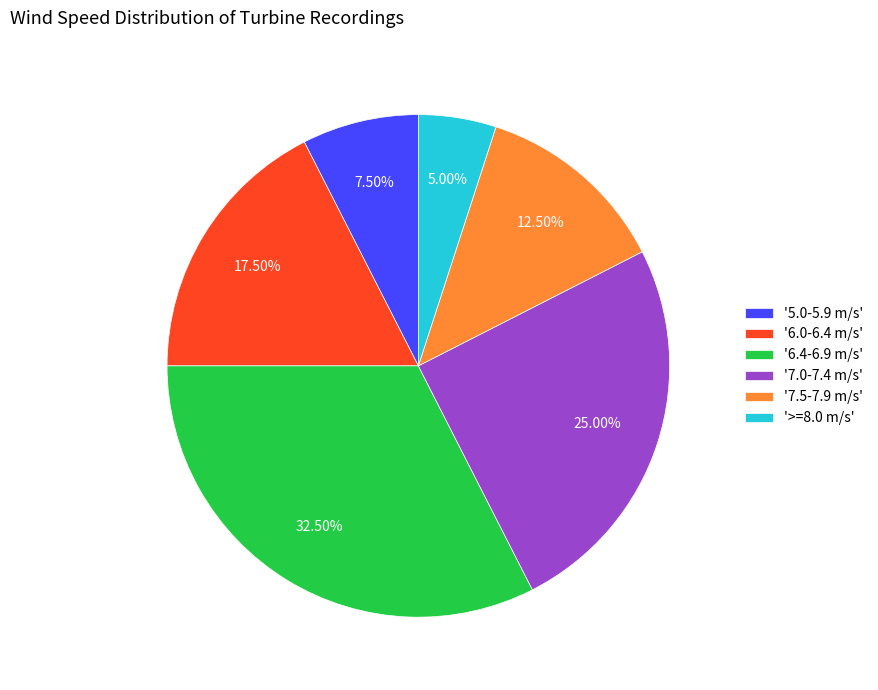

To the nearest percent, what is the difference between the largest and smallest slice percentages?

28%